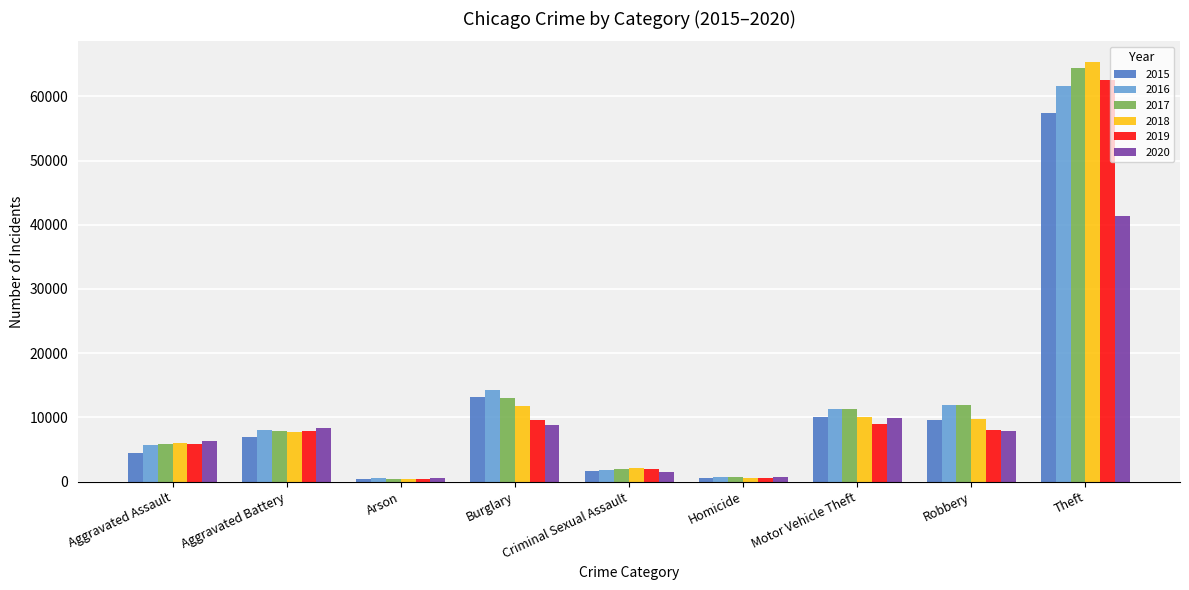

Are the bars grouped side by side (vs. stacked)?

Yes